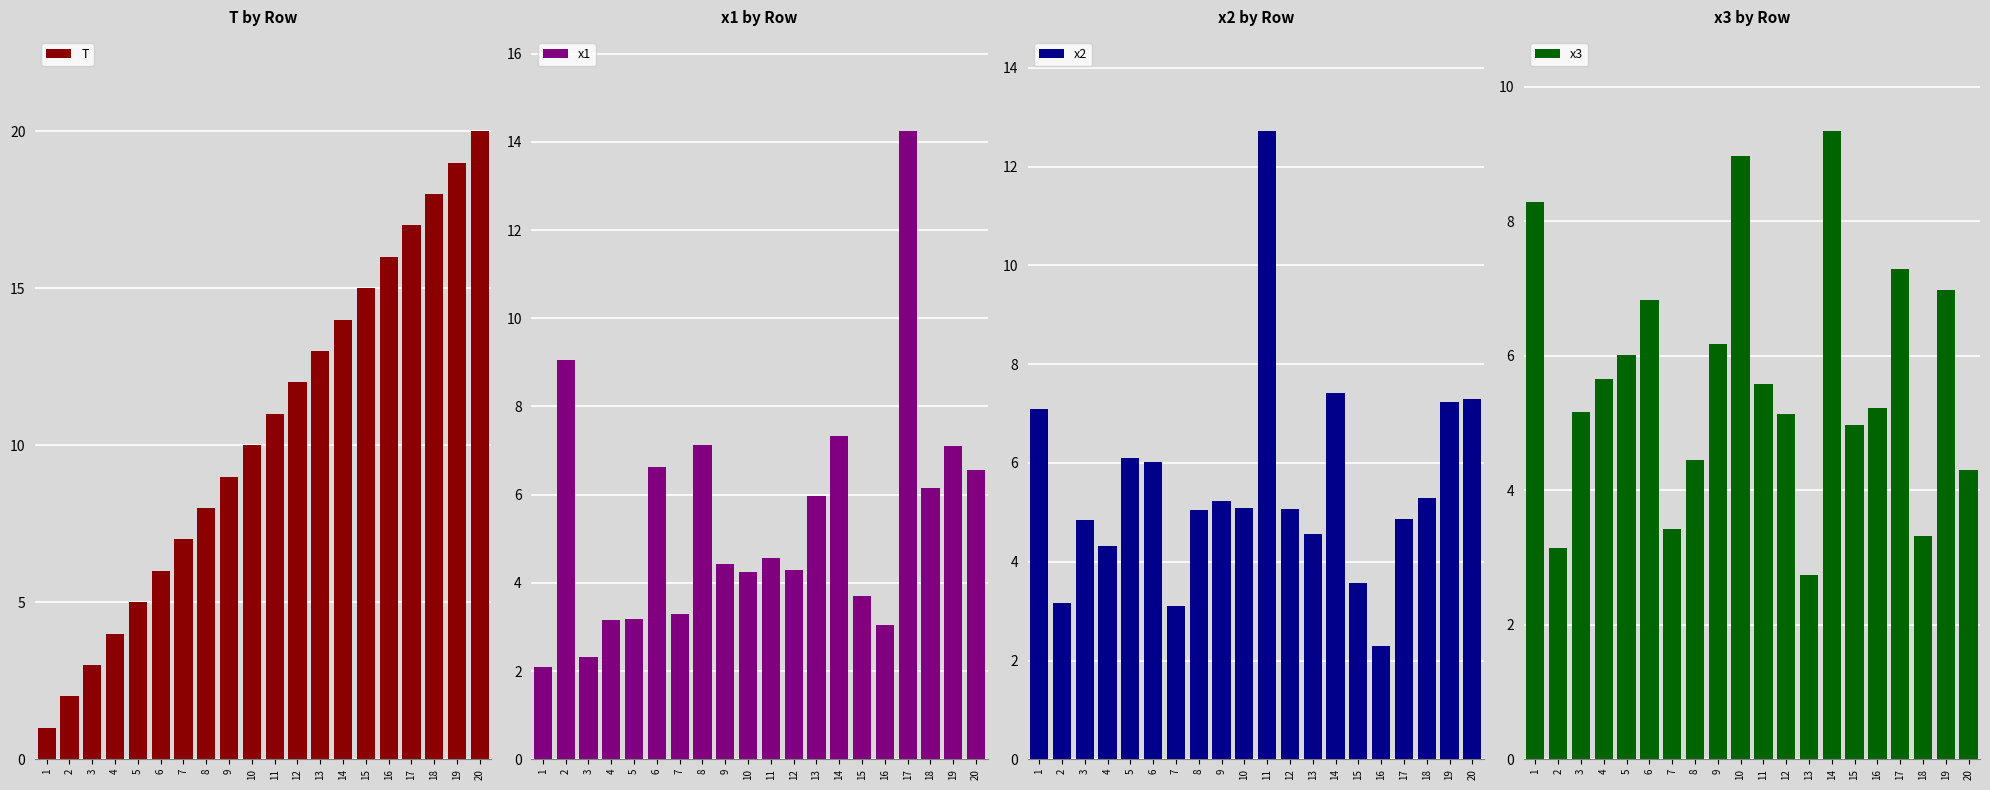

Which has a higher value, 20 or 11?

20